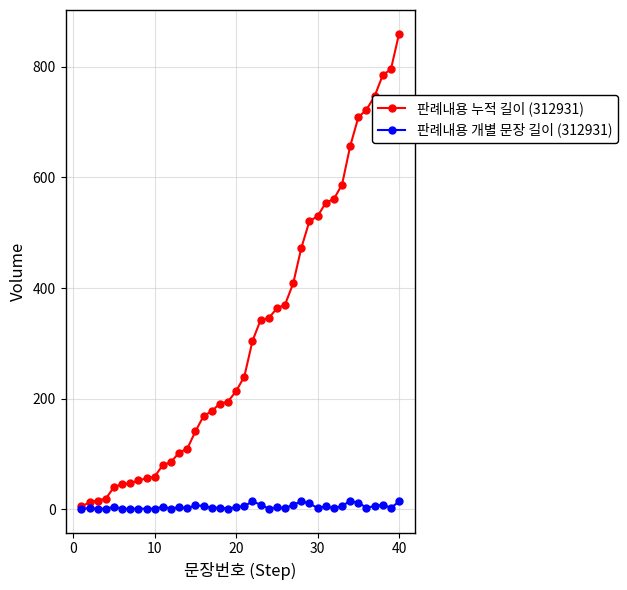

True or false: 판례내용 개별 문장 길이 (312931) has more than 0 interior local peaks.

True